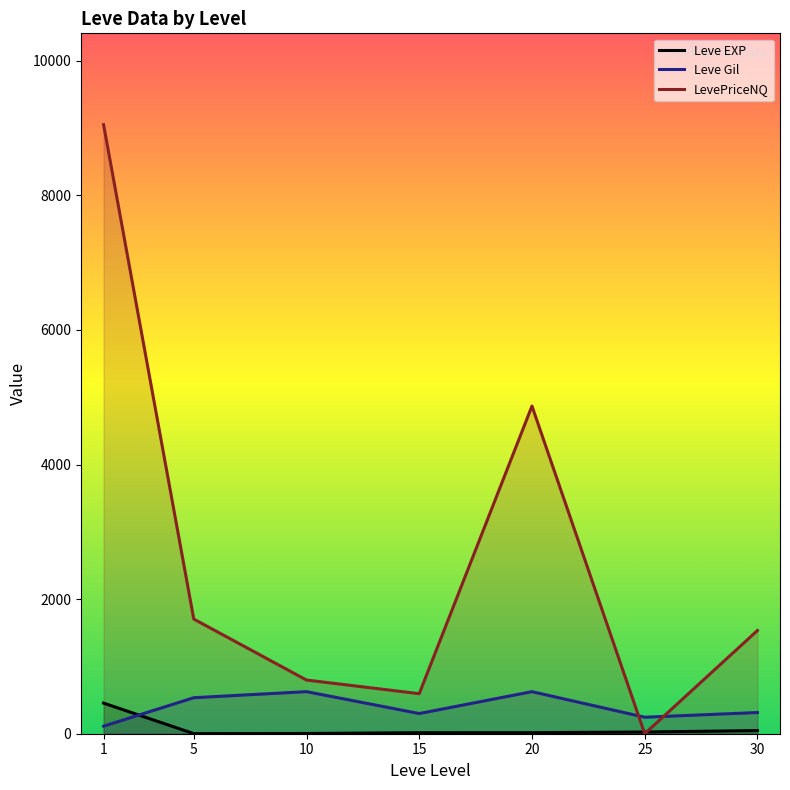

What are all the series names shown in the legend?

Leve EXP, Leve Gil, LevePriceNQ